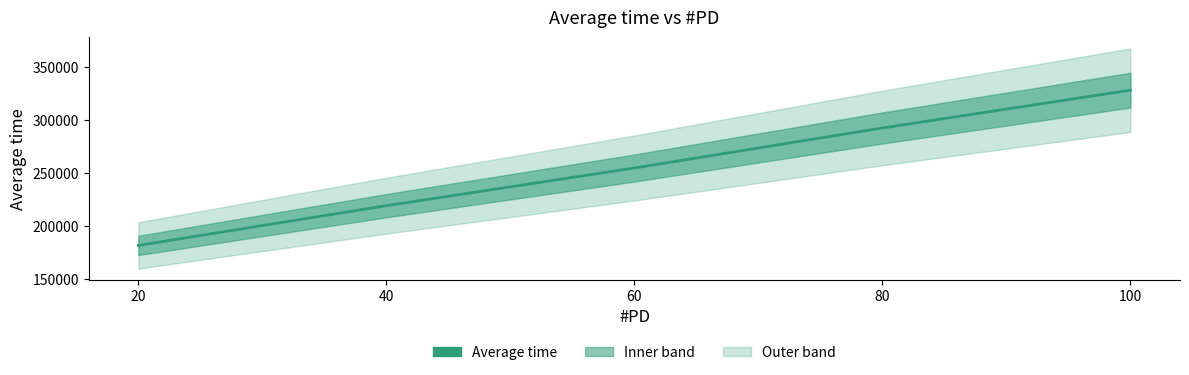

Reading left to right, transcribe all the data shown in this chart.

20=181820.1	40=219236.4	60=254666.0	80=292329.3	100=327899.2